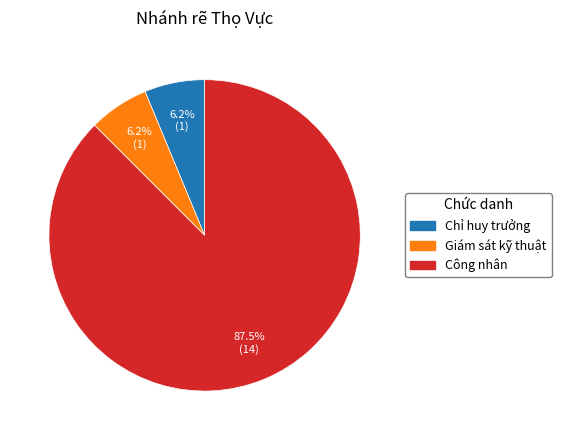

To the nearest percent, what portion does Chỉ huy trưởng represent?

6%